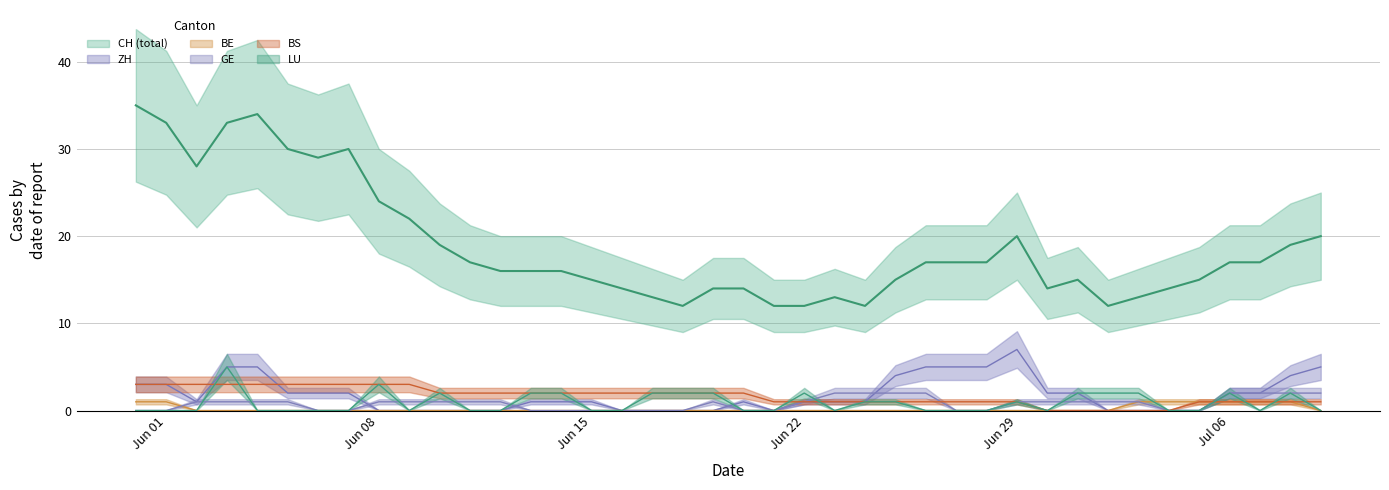

True or false: CH and BE intersect in this chart.

False